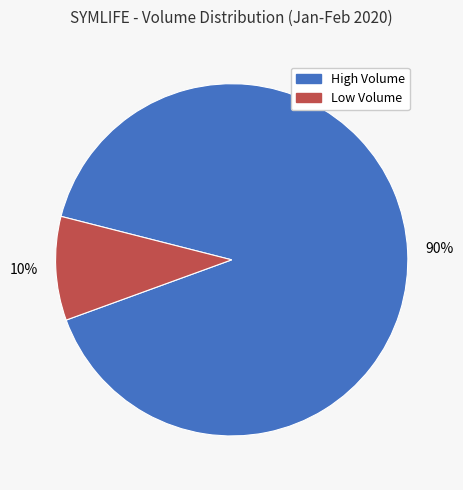

Does any single category account for the majority?

Yes